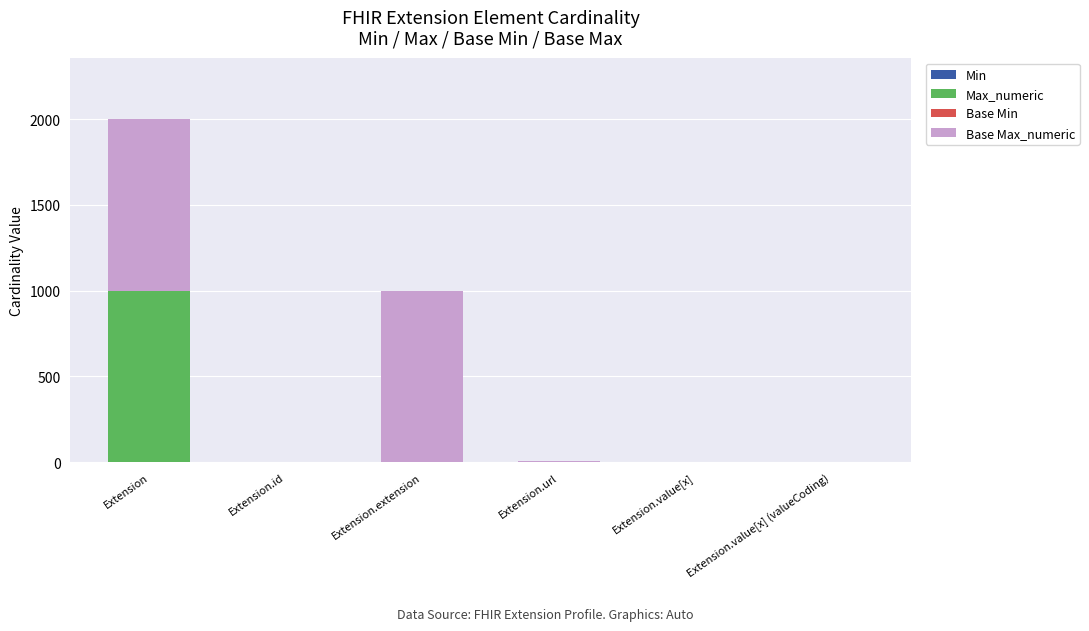

Does the chart contain stacked bars?

Yes